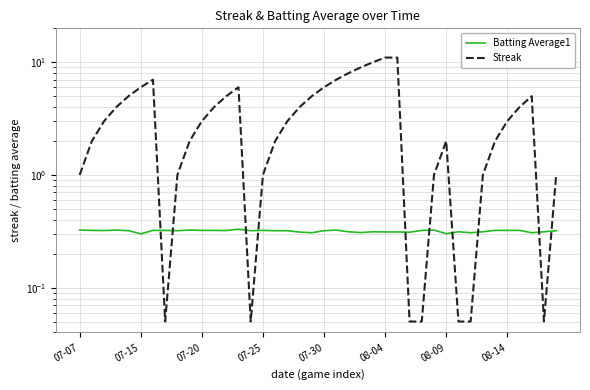

Does the chart have visible grid lines?

Yes